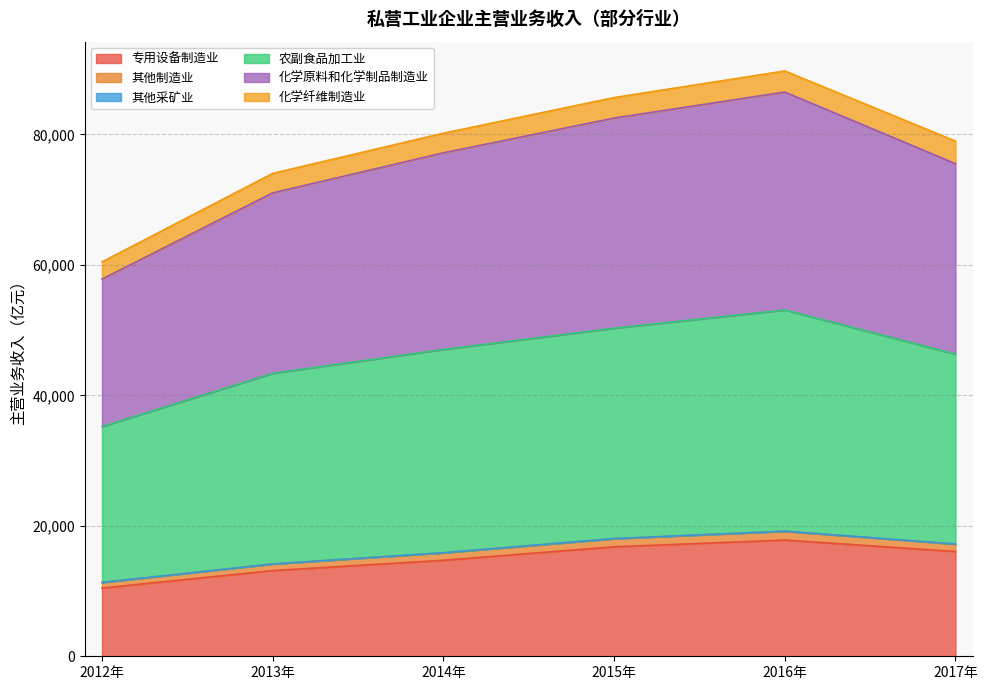

At which category does the chart reach its peak across all series?

2016年